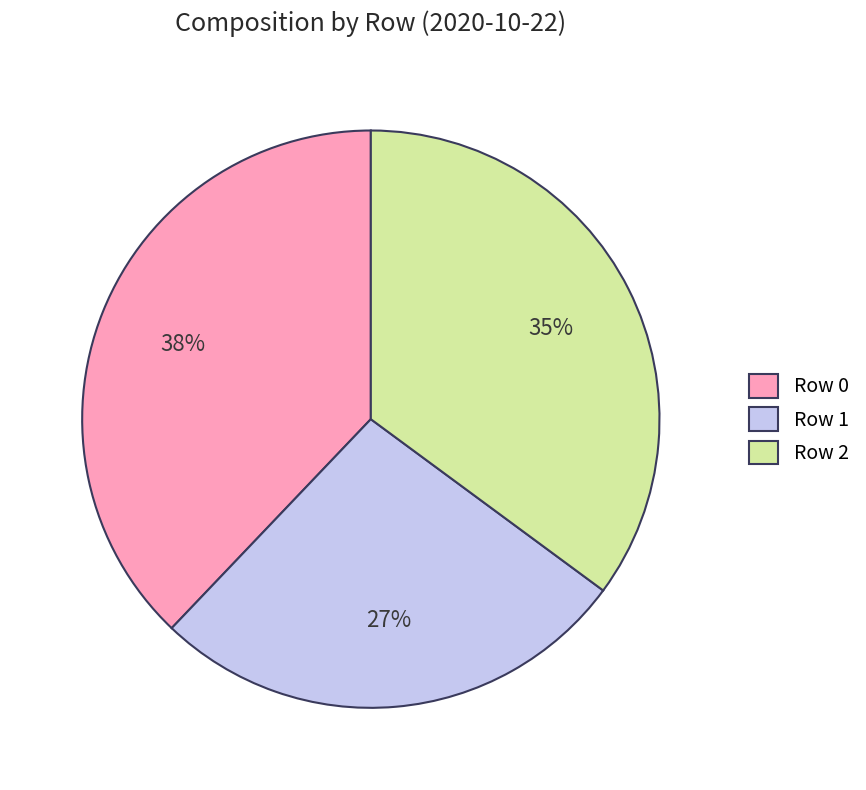

To the nearest percent, what is the average slice percentage?

33%